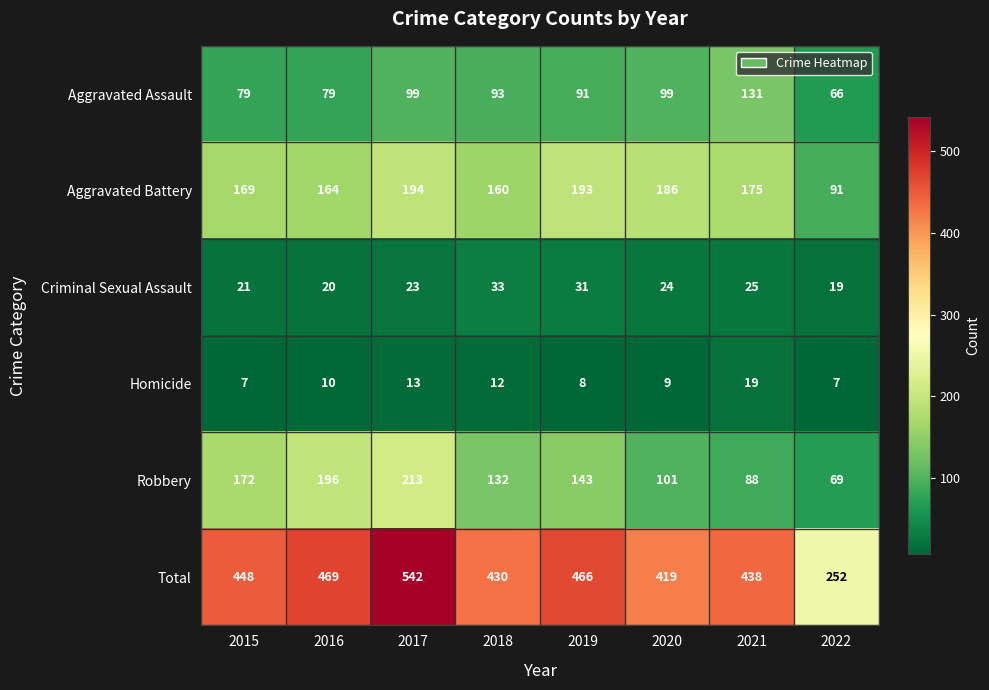

Which series changed the most between 2018 and 2019?

Total